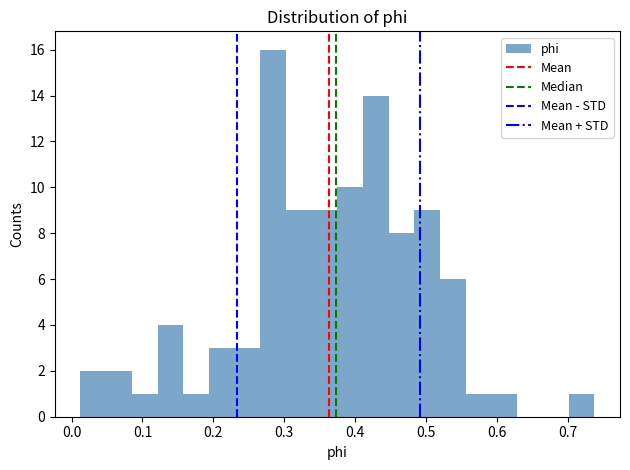

Around what value on the x-axis is the tallest bar? Give the approximate position of its centre, as read against the axis.

0.28